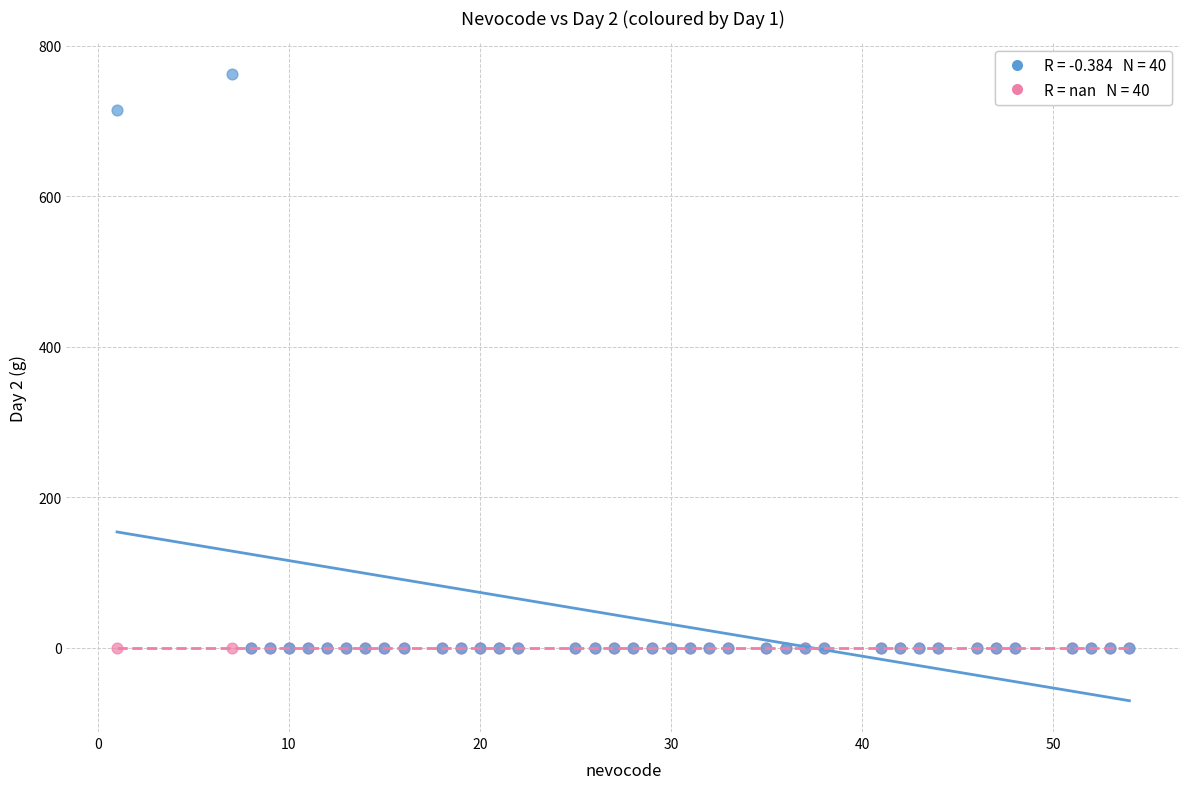

Across all series, what Y value is closest to 381?

715